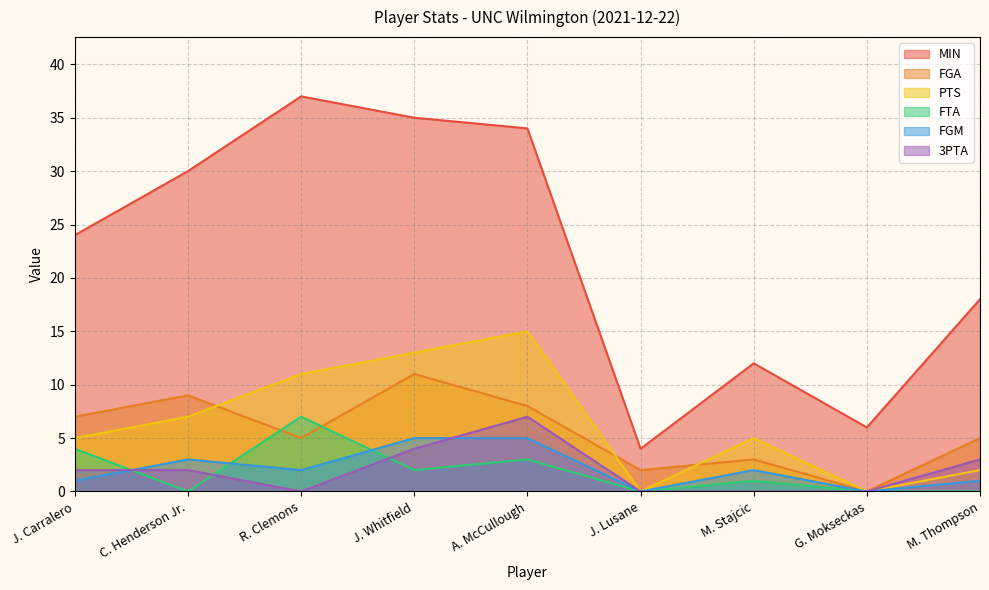

Is the value of FGM at J. Lusane greater than the value of PTS at R. Clemons?

No